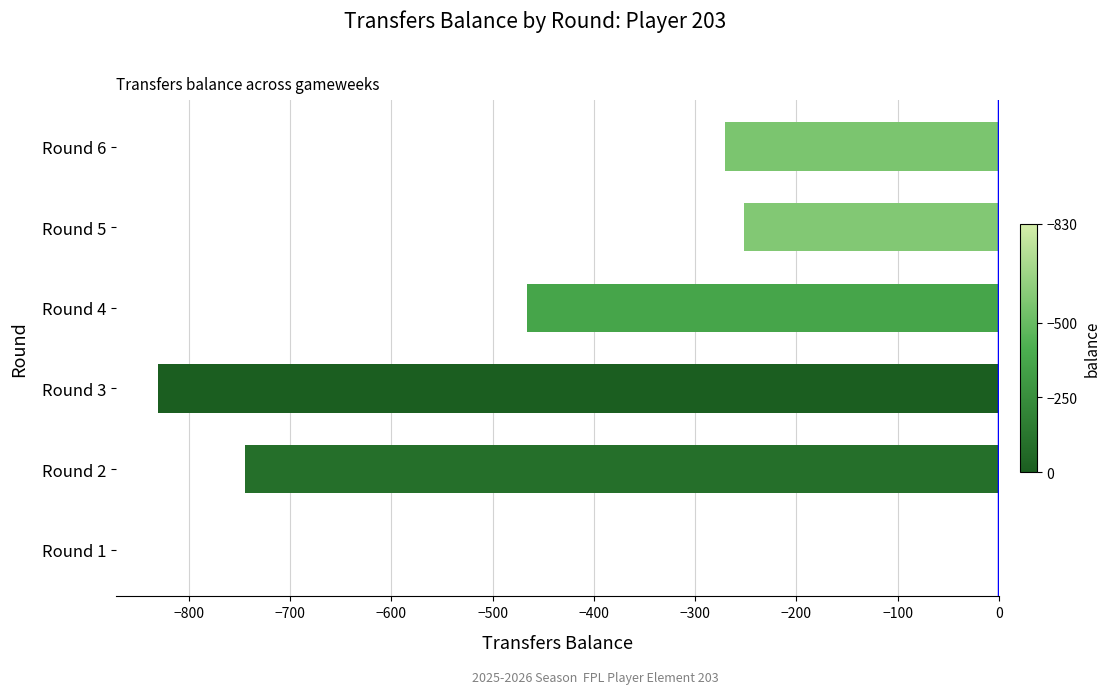

What is the sum of the values at Round 6 and Round 1?

-271